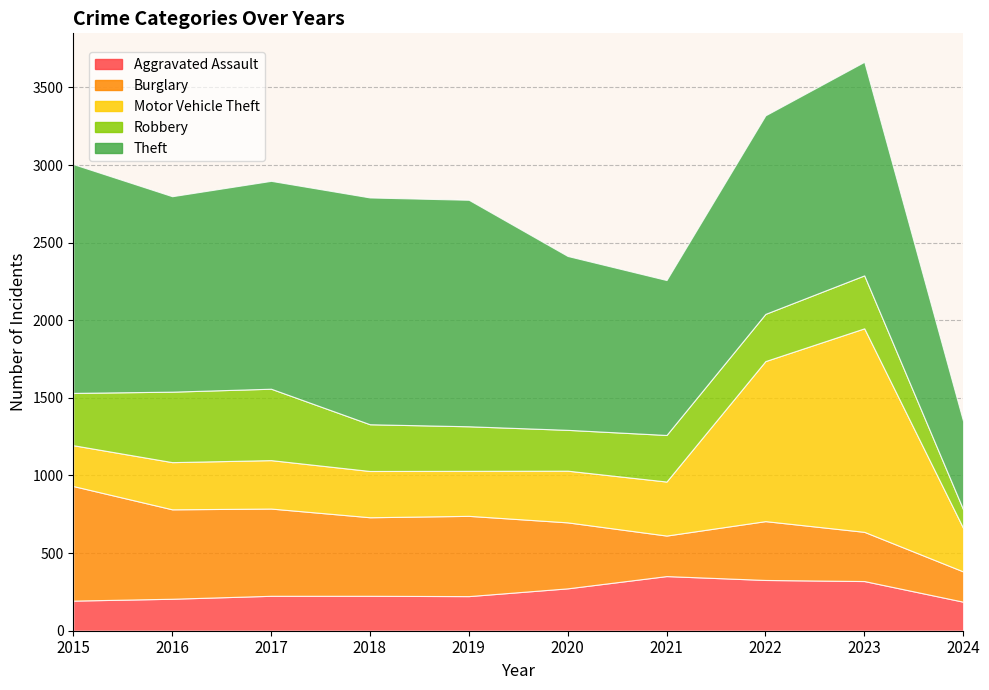

Reading left to right, transcribe all the data shown in this chart.

Aggravated Assault: 2015=194	2016=206	2017=225	2018=225	2019=223	2020=273	2021=352	2022=327	2023=320	2024=187
Burglary: 2015=738	2016=576	2017=562	2018=506	2019=517	2020=425	2021=261	2022=379	2023=317	2024=195
Motor Vehicle Theft: 2015=263	2016=304	2017=312	2018=298	2019=290	2020=333	2021=348	2022=1031	2023=1311	2024=280
Robbery: 2015=337	2016=454	2017=460	2018=301	2019=287	2020=263	2021=300	2022=304	2023=341	2024=120
Theft: 2015=1474	2016=1259	2017=1339	2018=1461	2019=1459	2020=1120	2021=998	2022=1279	2023=1376	2024=568